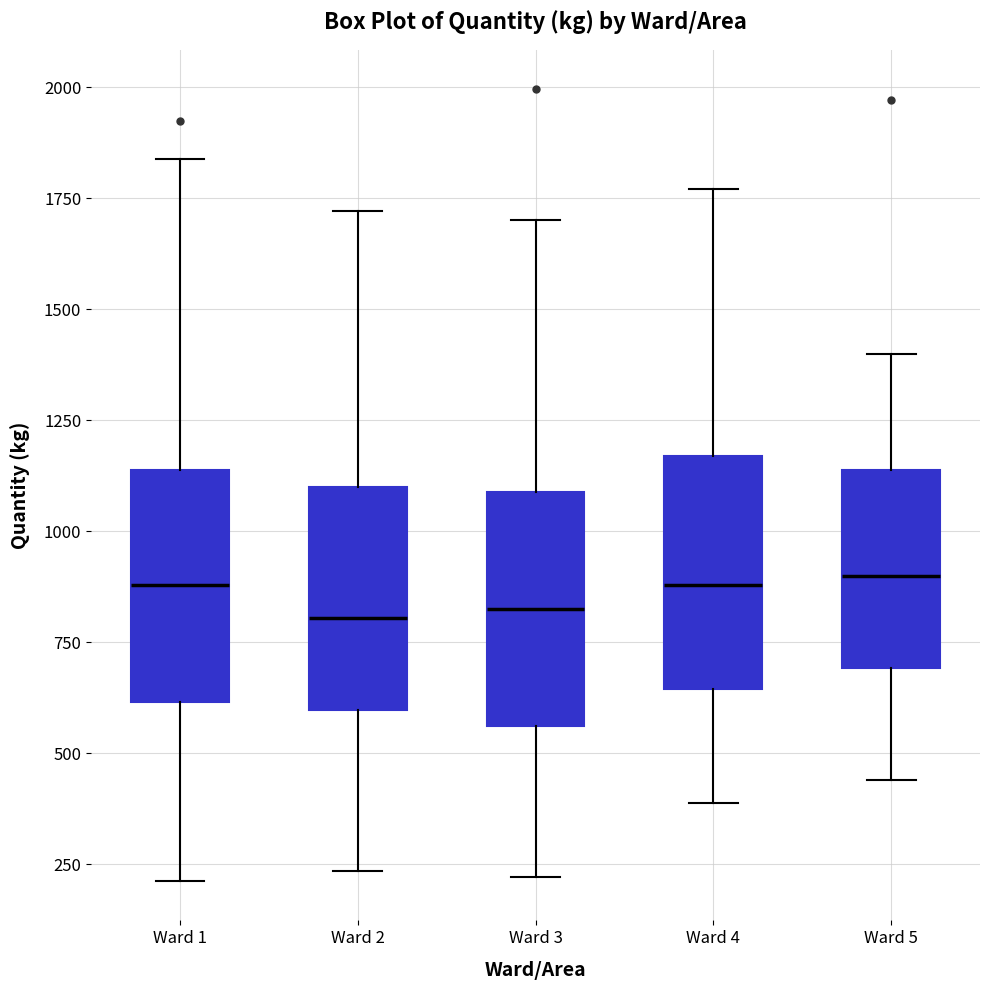

Reading left to right, transcribe this box plot: for each box, give where its median line is, the range the box spans, and where its two whiskers end, as read against the y-axis. The values are not printed on the chart, so give them approximately, as read against the axis.

Ward 1: median 900, box 600 to 1150, whiskers 200 to 1850
Ward 2: median 800, box 600 to 1100, whiskers 250 to 1700
Ward 3: median 850, box 550 to 1100, whiskers 200 to 1700
Ward 4: median 900, box 650 to 1150, whiskers 400 to 1750
Ward 5: median 900, box 700 to 1150, whiskers 450 to 1400